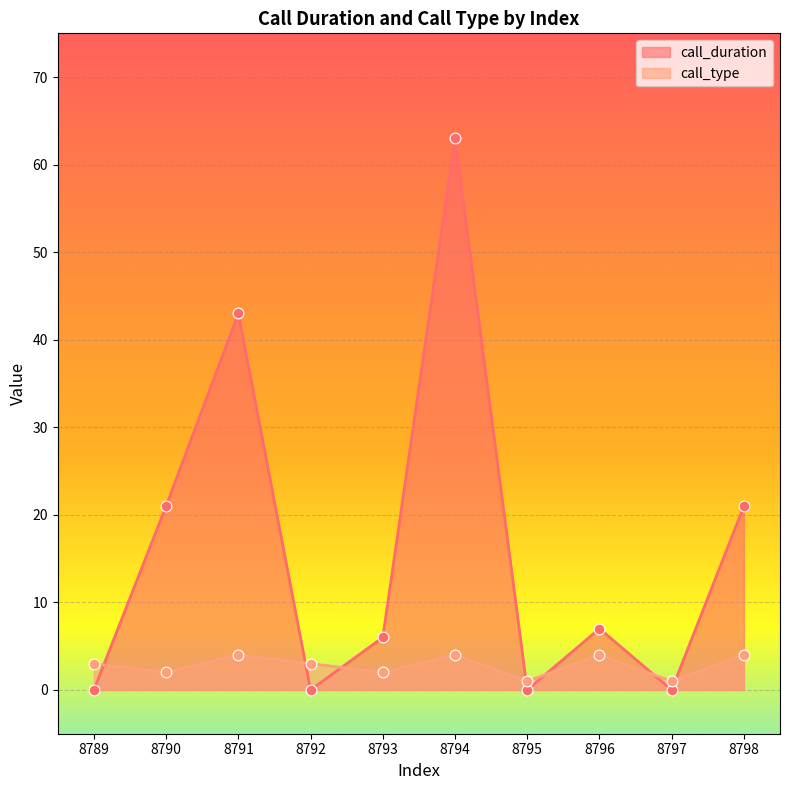

What are all the series names shown in the legend?

call_duration, call_type